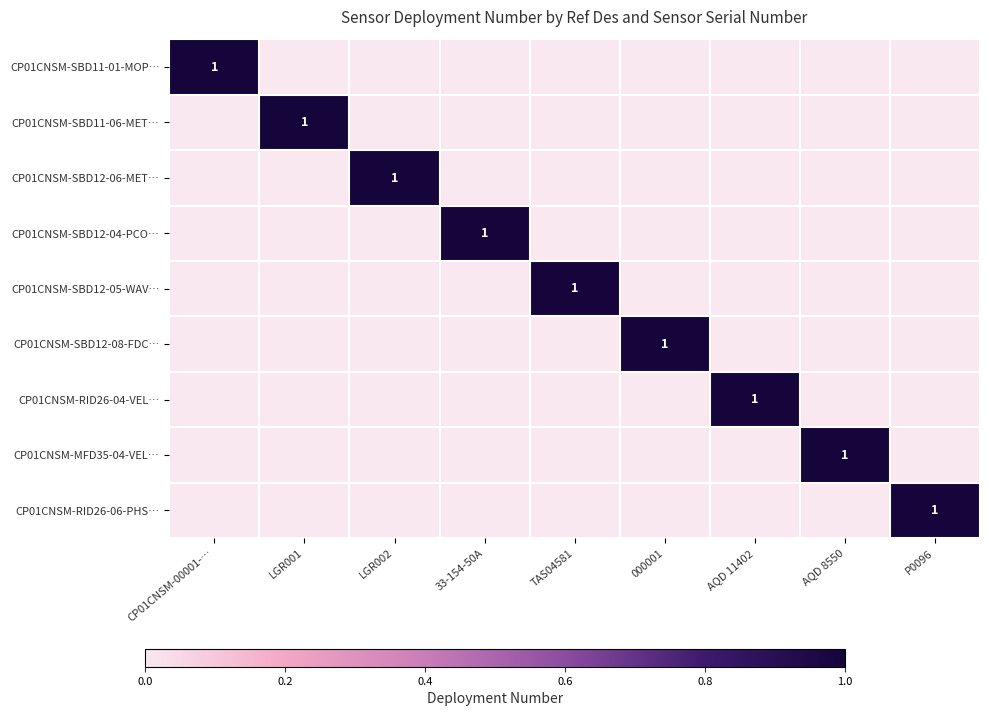

True or false: CP01CNSM-MFD35-04-VEL… has a value of -0.2 at CP01CNSM-00001-….

False